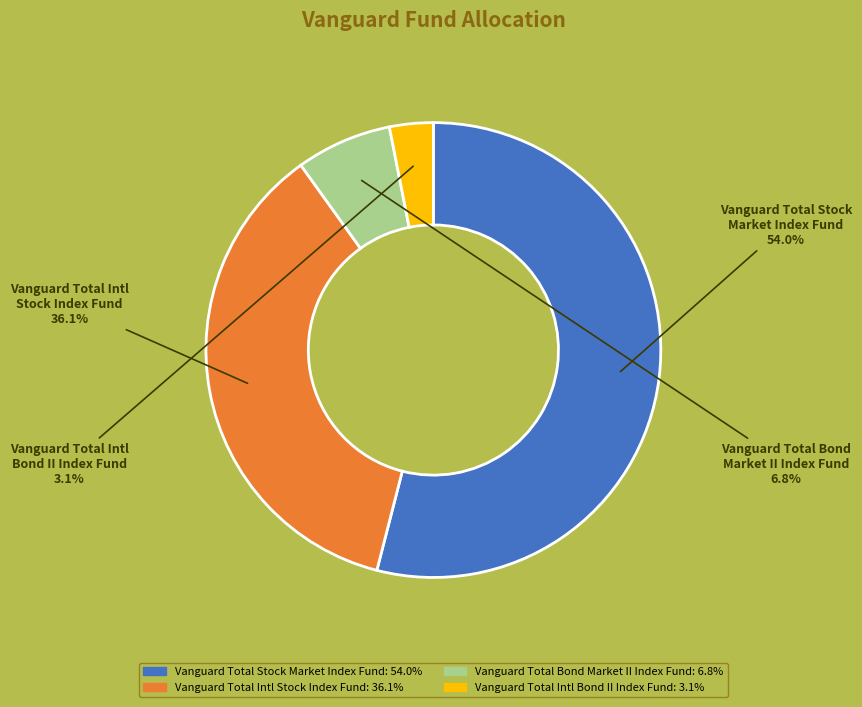

Does any single category account for the majority?

Yes